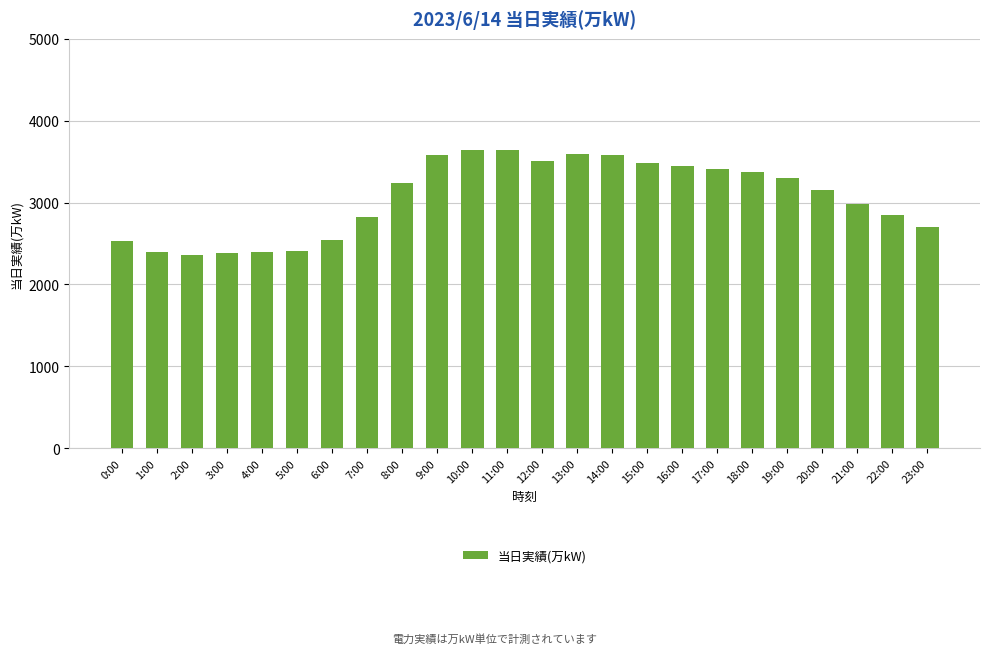

What is the label of the 6th bar from the right?

18:00